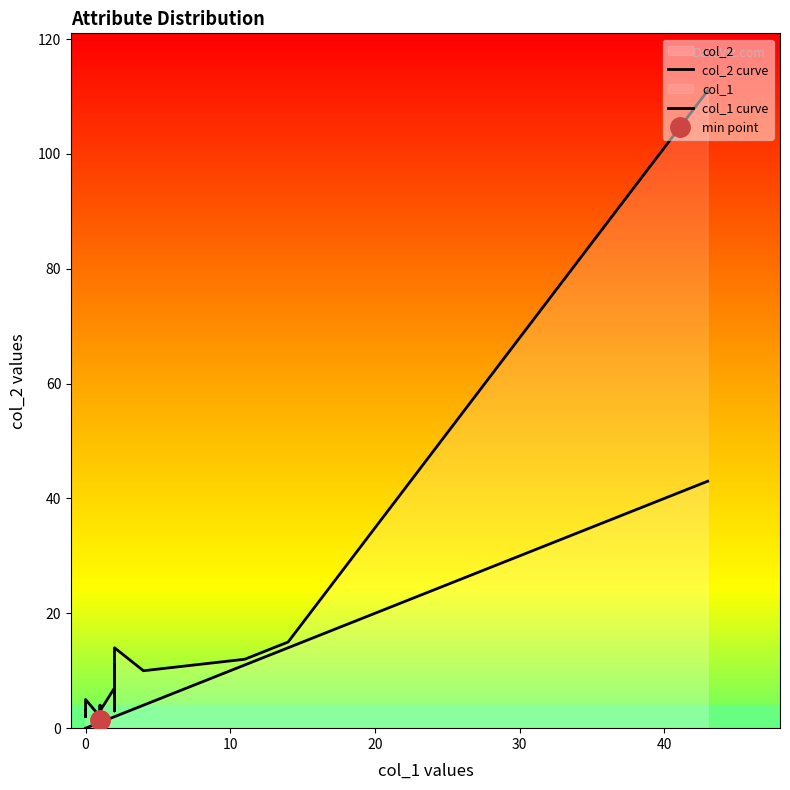

True or false: col_2 curve and col_1 curve cross at least once.

False